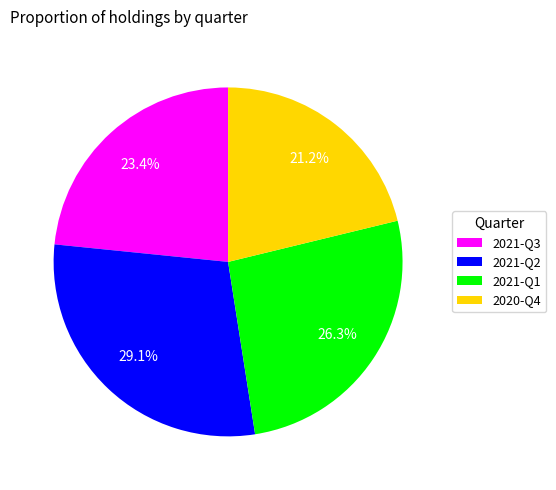

Count the number of slices in the pie.

4